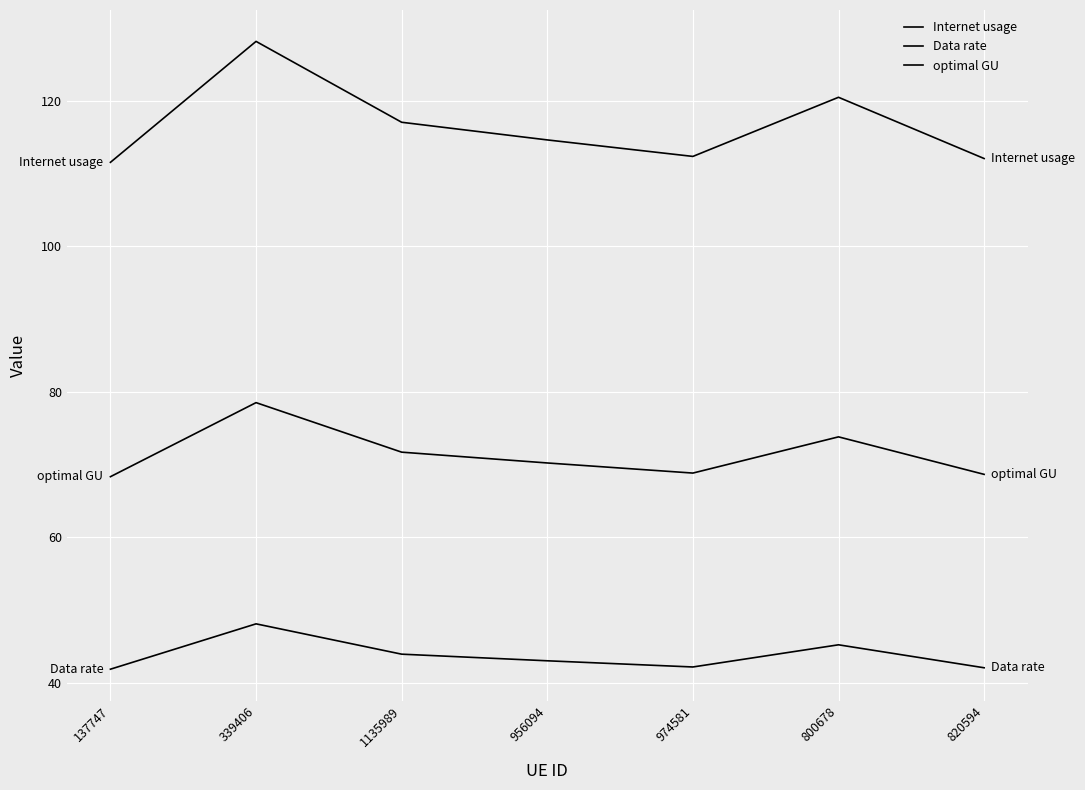

True or false: Data rate and optimal GU cross at least once.

False